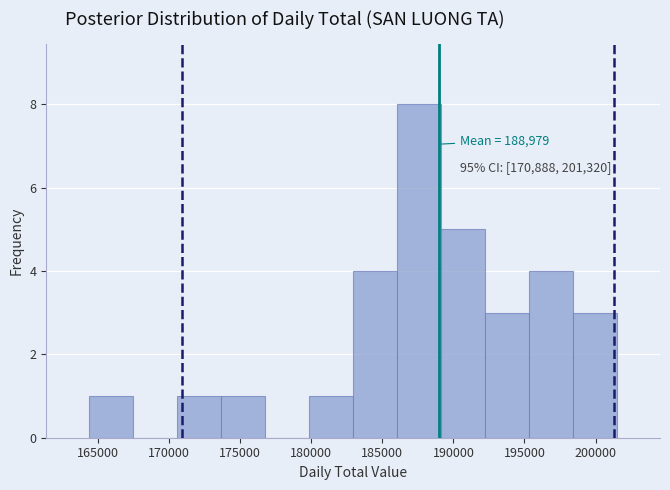

Which range on the x-axis has the tallest bar?

186000 to 189000